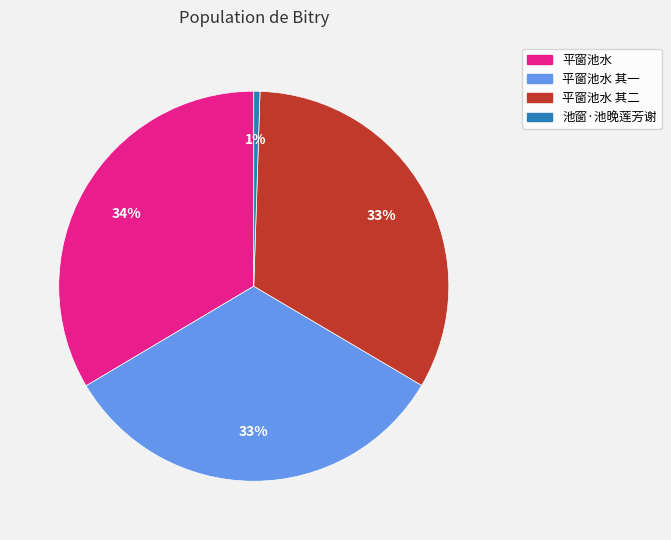

To the nearest percent, what is the average slice percentage?

25%